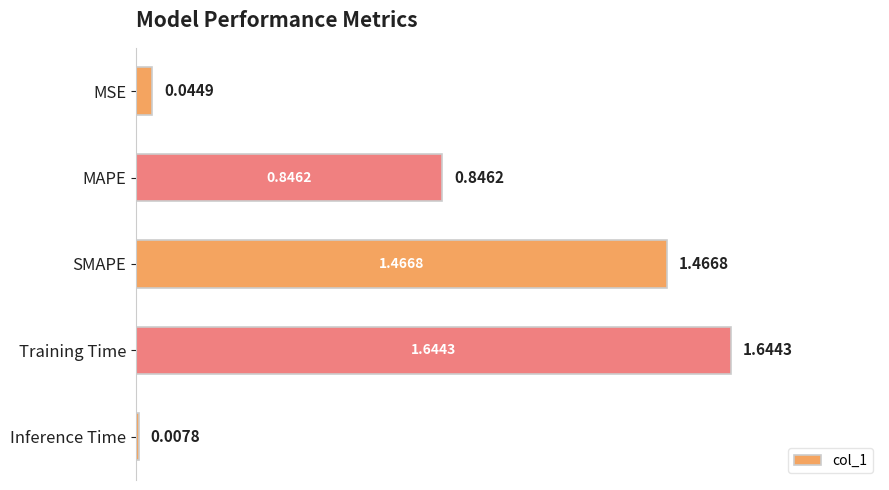

What is the difference between the values at SMAPE and MSE?

1.4